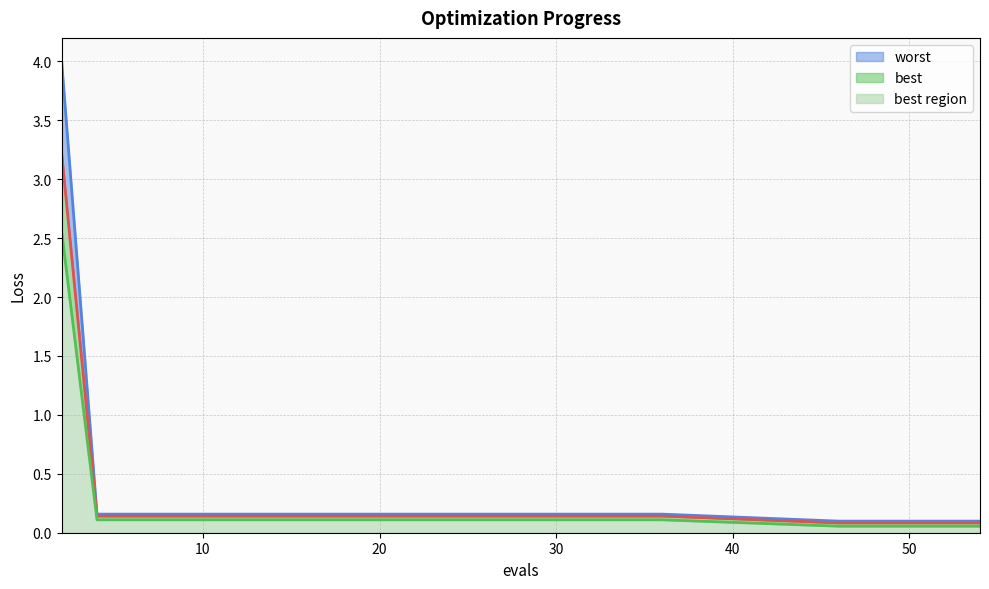

Which series has the widest spread of values?

worst